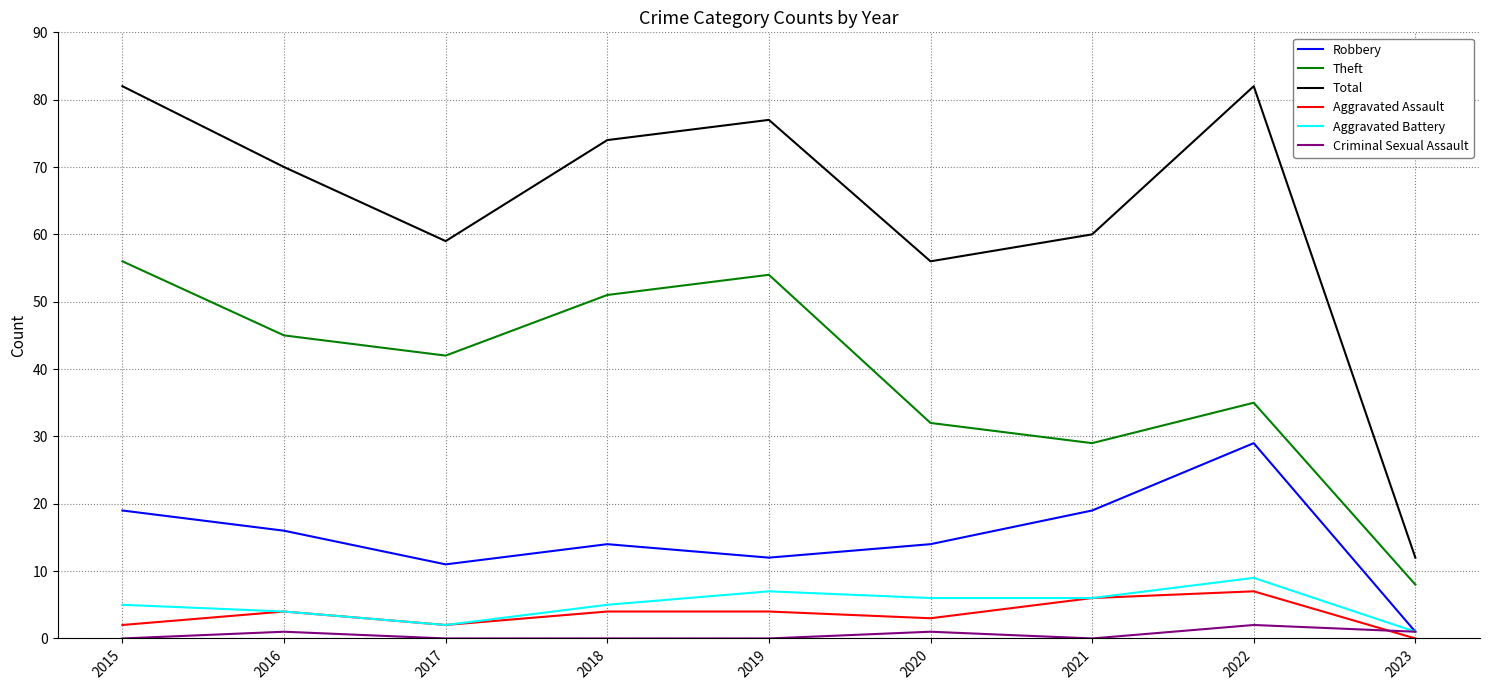

What is the highest value of the Aggravated Battery series?

9